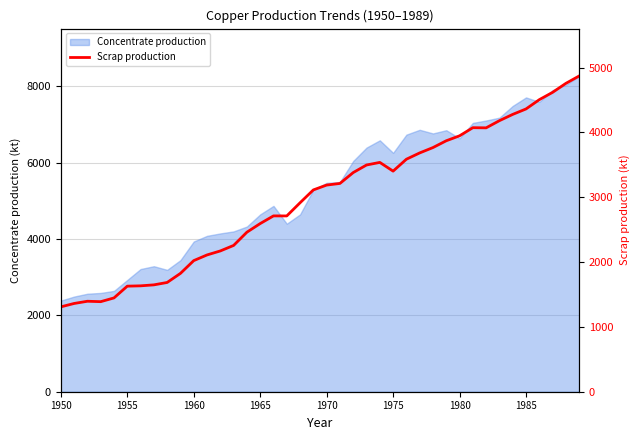

What is the minimum value shown in the chart?

1308.7